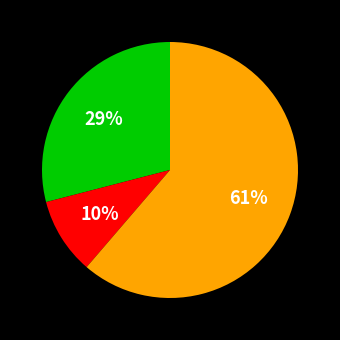

To the nearest percent, what is the average slice percentage?

33%